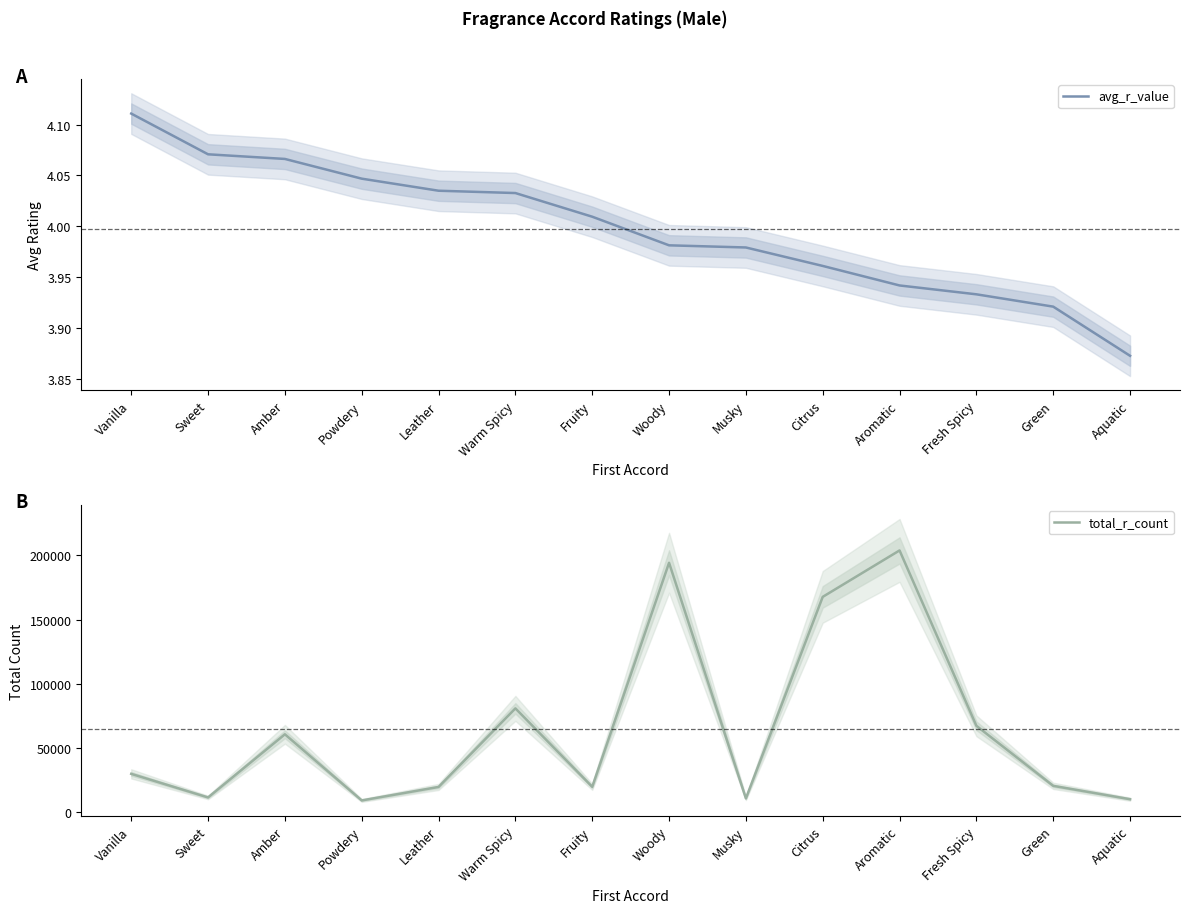

Which series has the largest total across all categories?

total_r_count